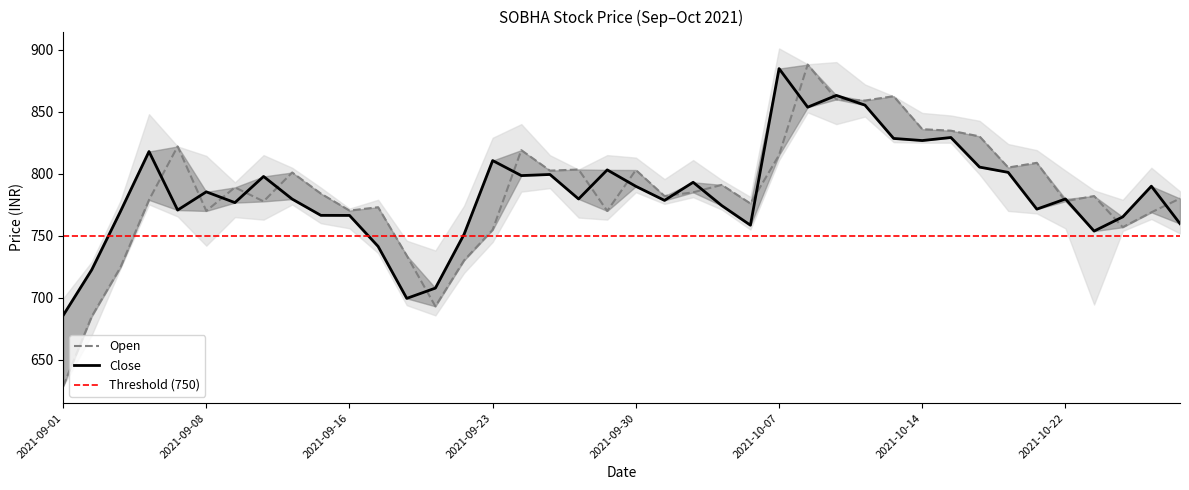

Which series ends up on top after the final intersection of close and open?

open